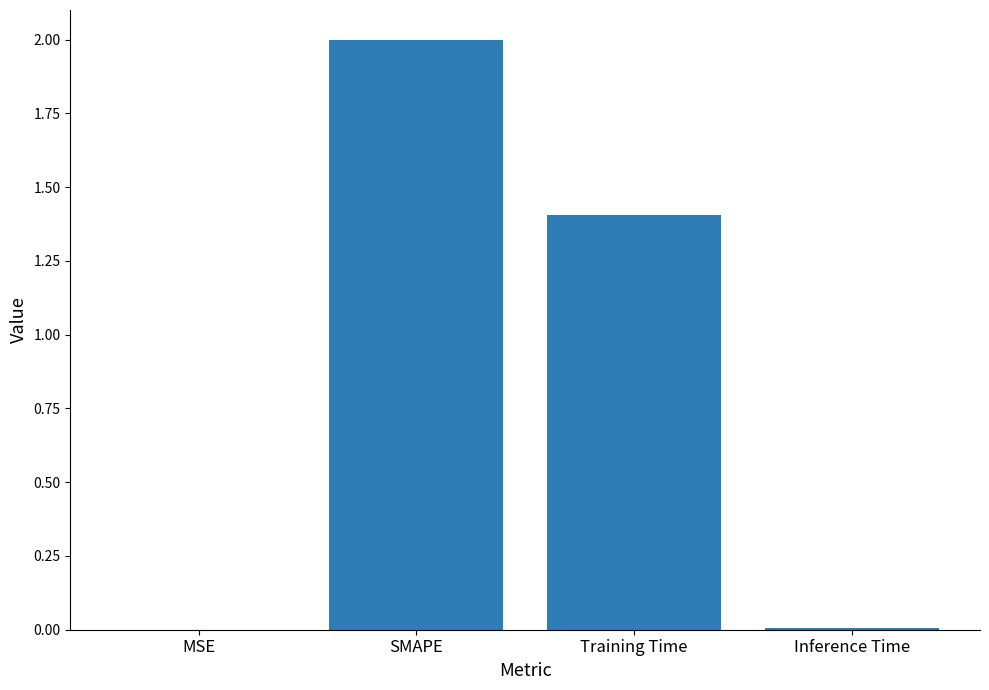

How many values exceed 1?

2